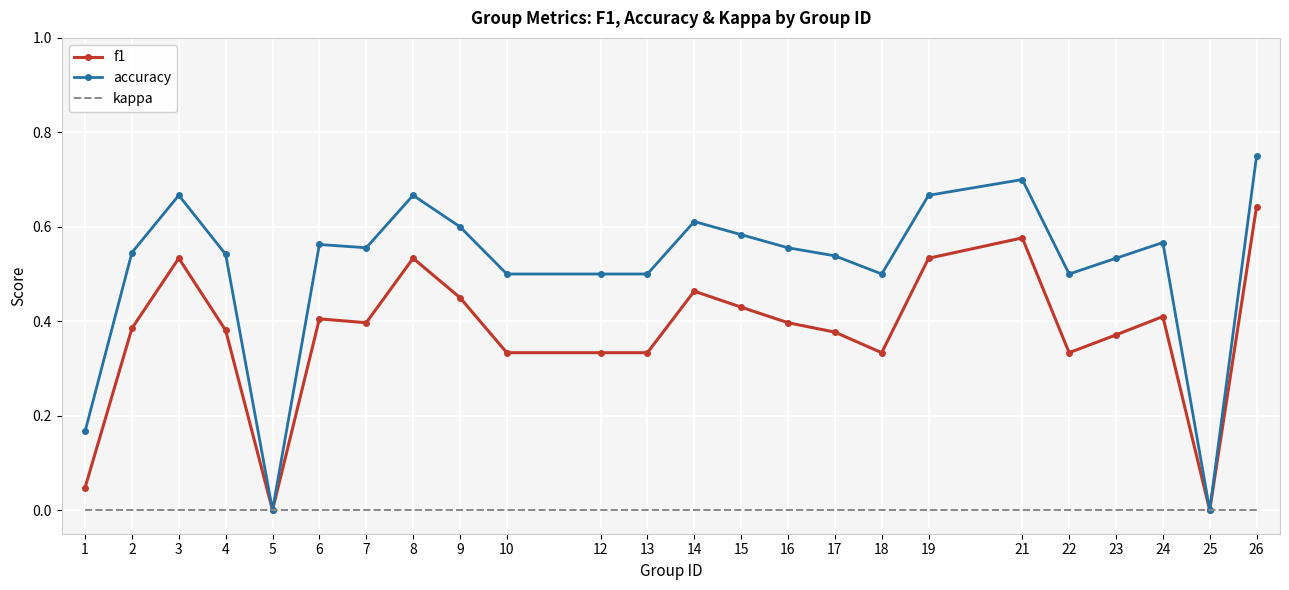

Which category has the highest value in the f1 series?

26